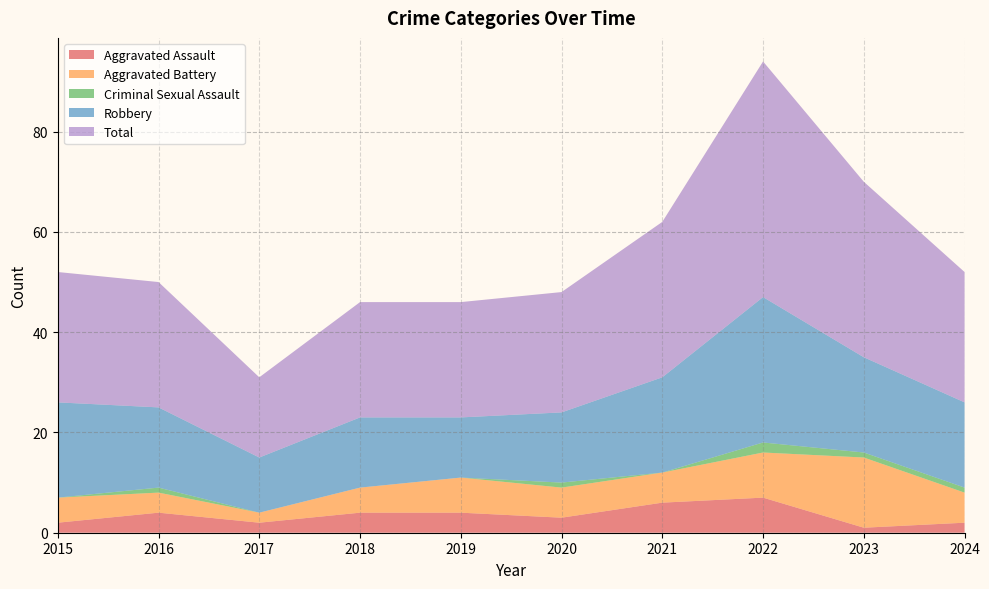

Reading right to left, extract all data points from this chart.

Aggravated Assault: 2024=2	2023=1	2022=7	2021=6	2020=3	2019=4	2018=4	2017=2	2016=4	2015=2
Aggravated Battery: 2024=6	2023=14	2022=9	2021=6	2020=6	2019=7	2018=5	2017=2	2016=4	2015=5
Criminal Sexual Assault: 2024=1	2023=1	2022=2	2021=0	2020=1	2019=0	2018=0	2017=0	2016=1	2015=0
Robbery: 2024=17	2023=19	2022=29	2021=19	2020=14	2019=12	2018=14	2017=11	2016=16	2015=19
Total: 2024=26	2023=35	2022=47	2021=31	2020=24	2019=23	2018=23	2017=16	2016=25	2015=26